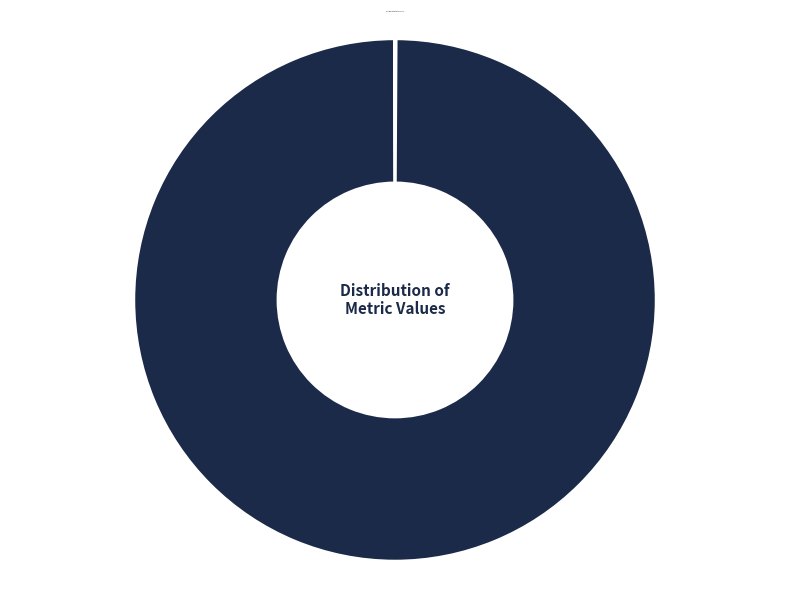

Is there a majority slice in this chart?

Yes